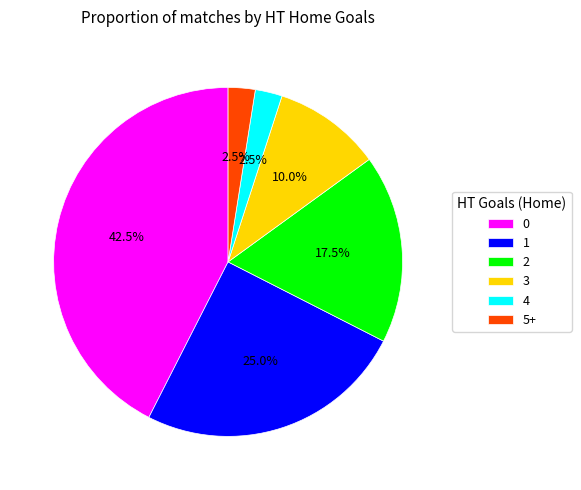

Between 4 and 3, which is larger?

3